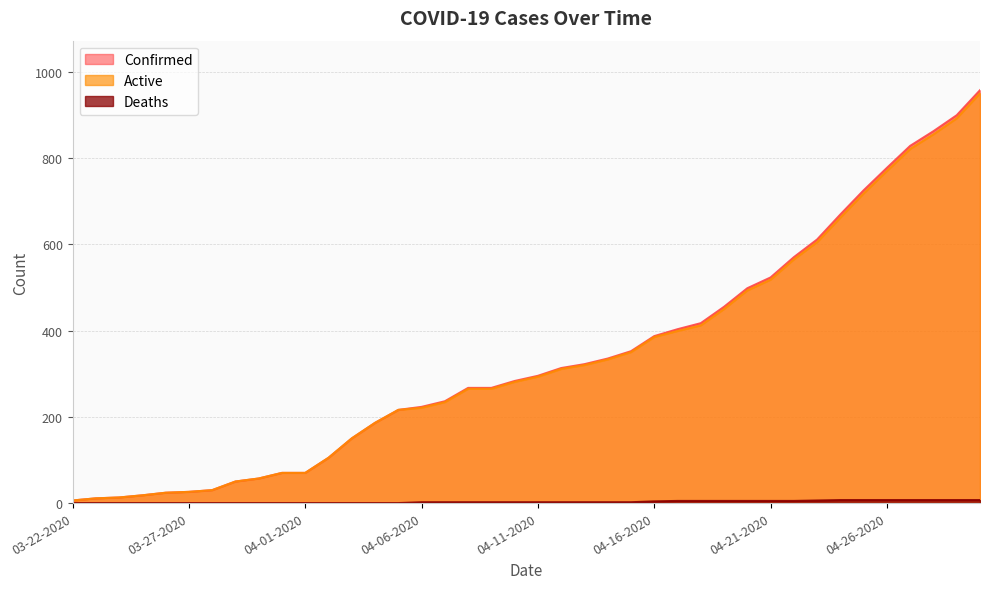

What is the minimum value for Confirmed?

6